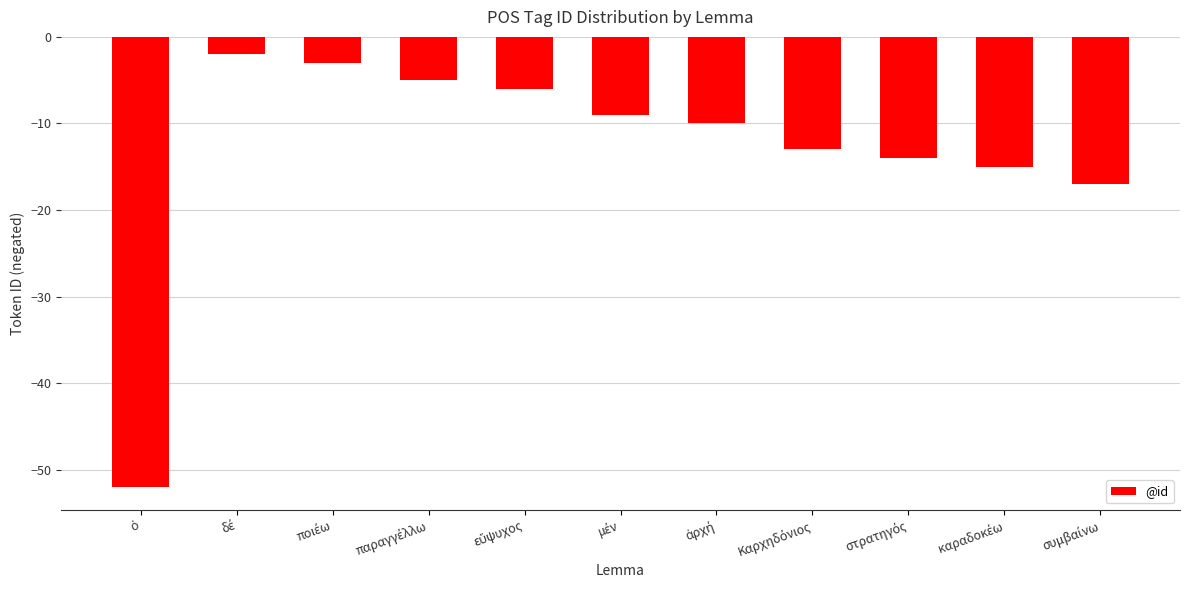

What is the difference between the maximum and minimum values?

50